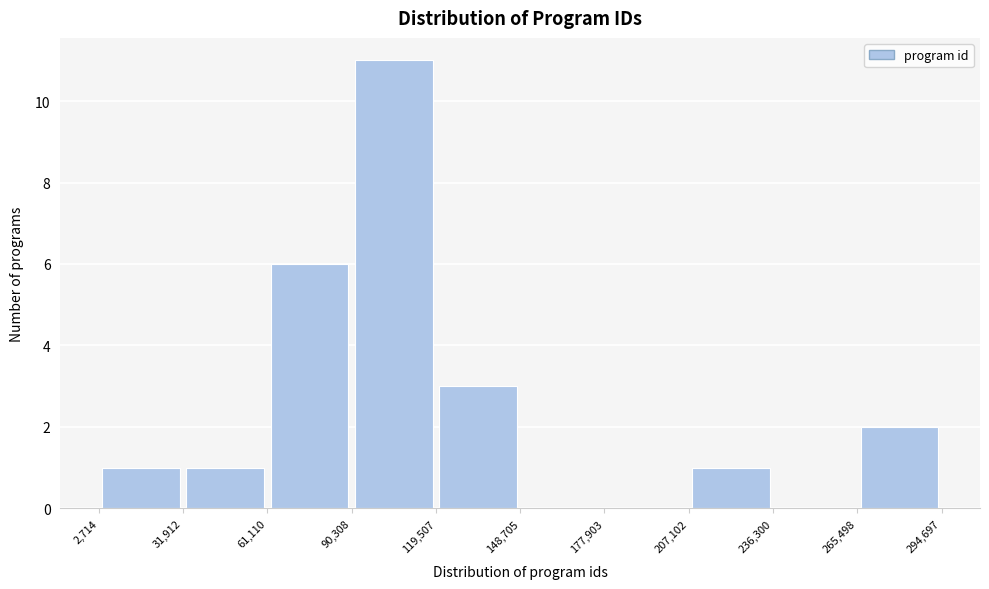

Which range on the x-axis has the tallest bar?

90,308 to 119,507